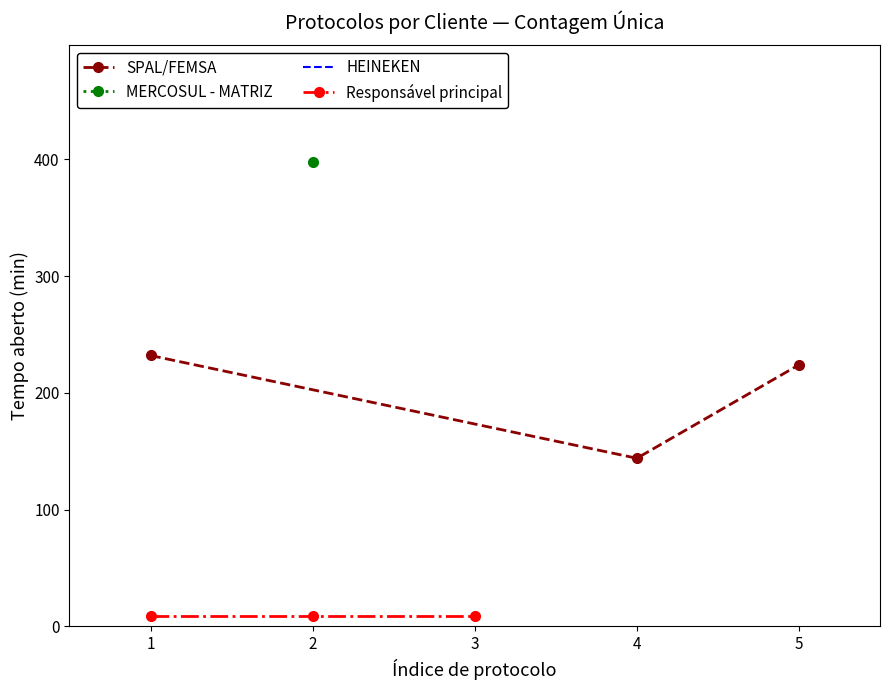

What is the value of the SPAL/FEMSA point at the 2nd from the left?

144